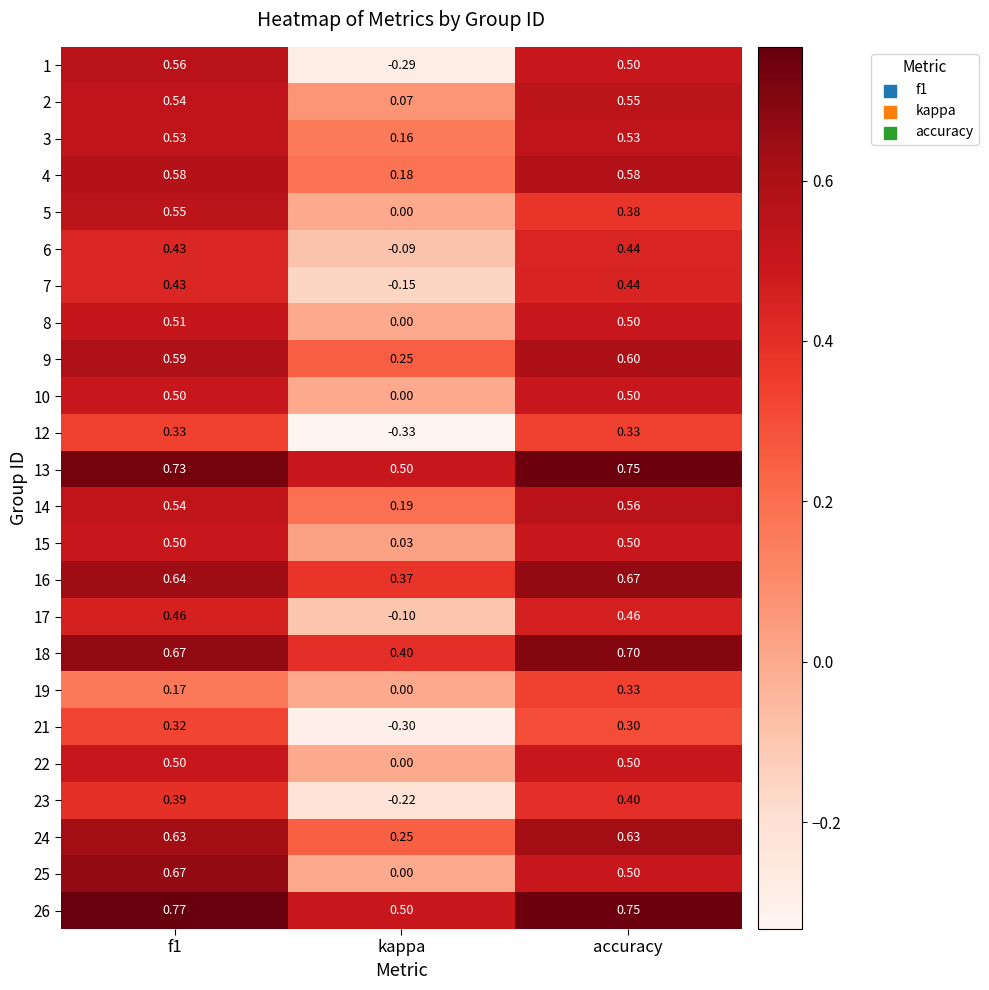

Is the value of 13 at accuracy greater than the value of 19 at kappa?

Yes